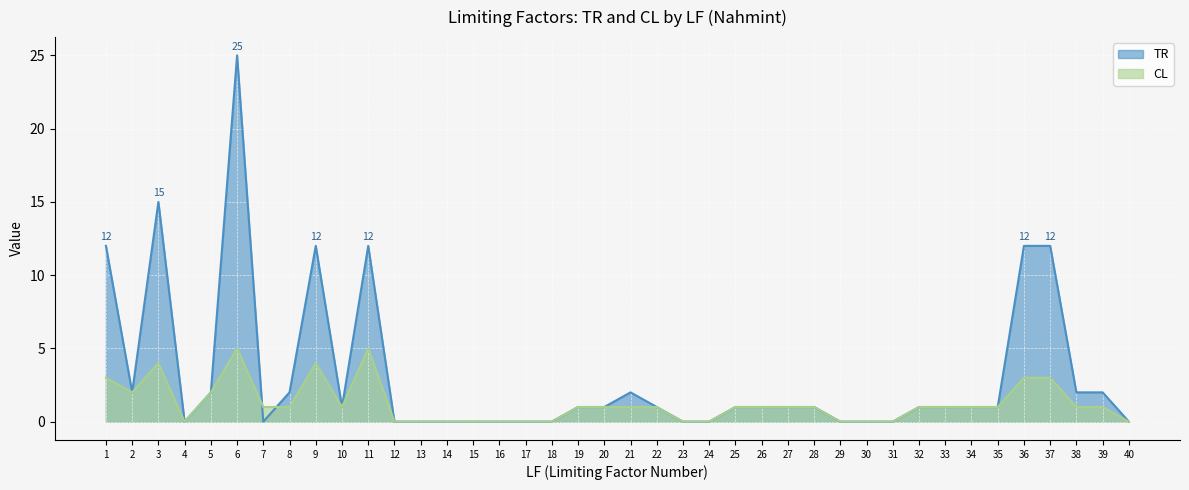

True or false: TR and CL cross at least once.

True